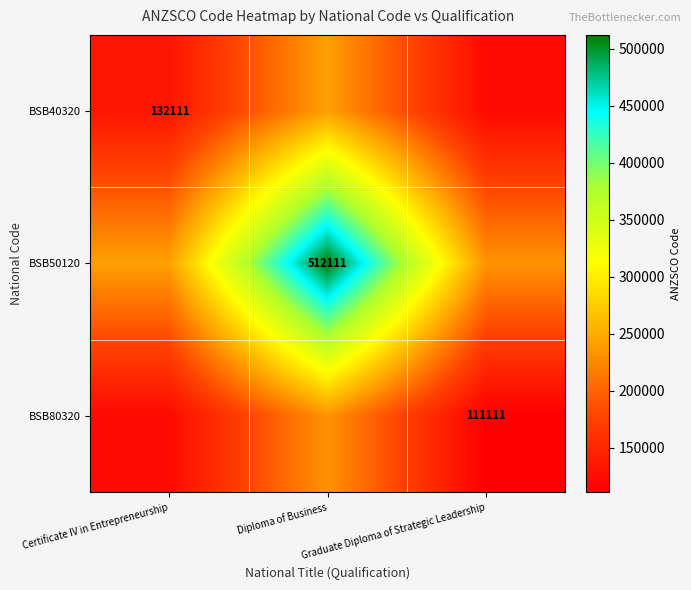

Which series changed the most between Certificate IV in Entrepreneurship and Graduate Diploma of Strategic Leadership?

BSB40320